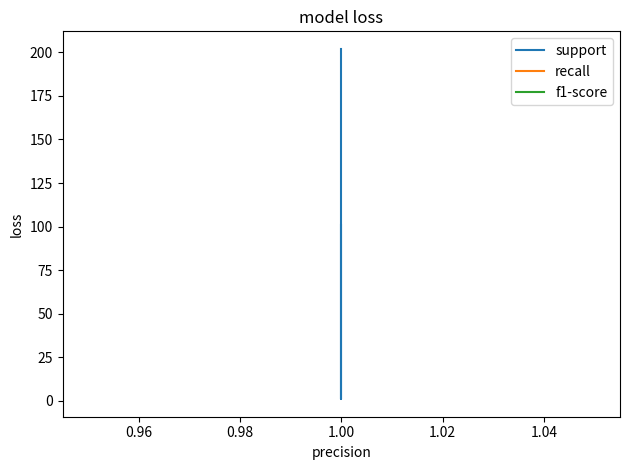

Count the number of data series in this chart.

3